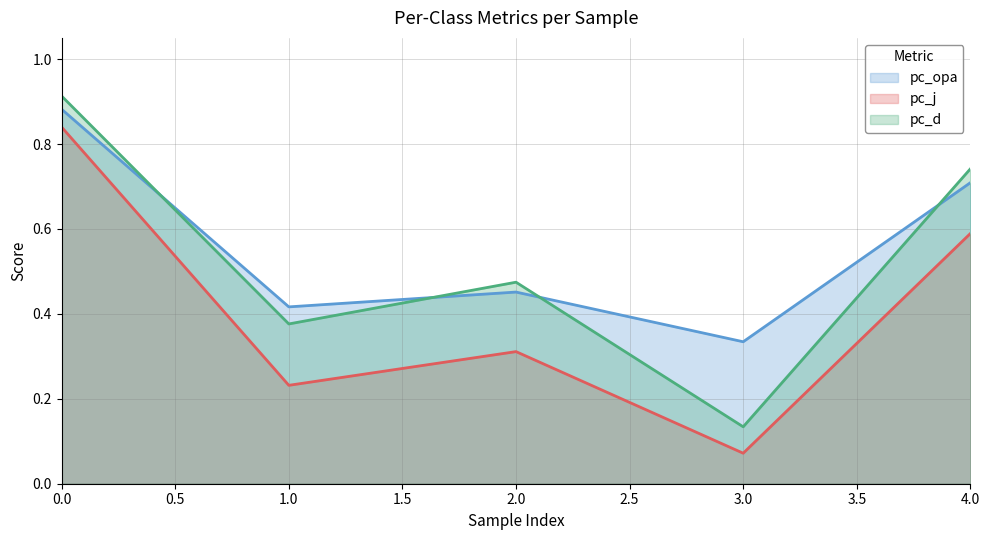

What are all the series names shown in the legend?

pc_opa, pc_j, pc_d